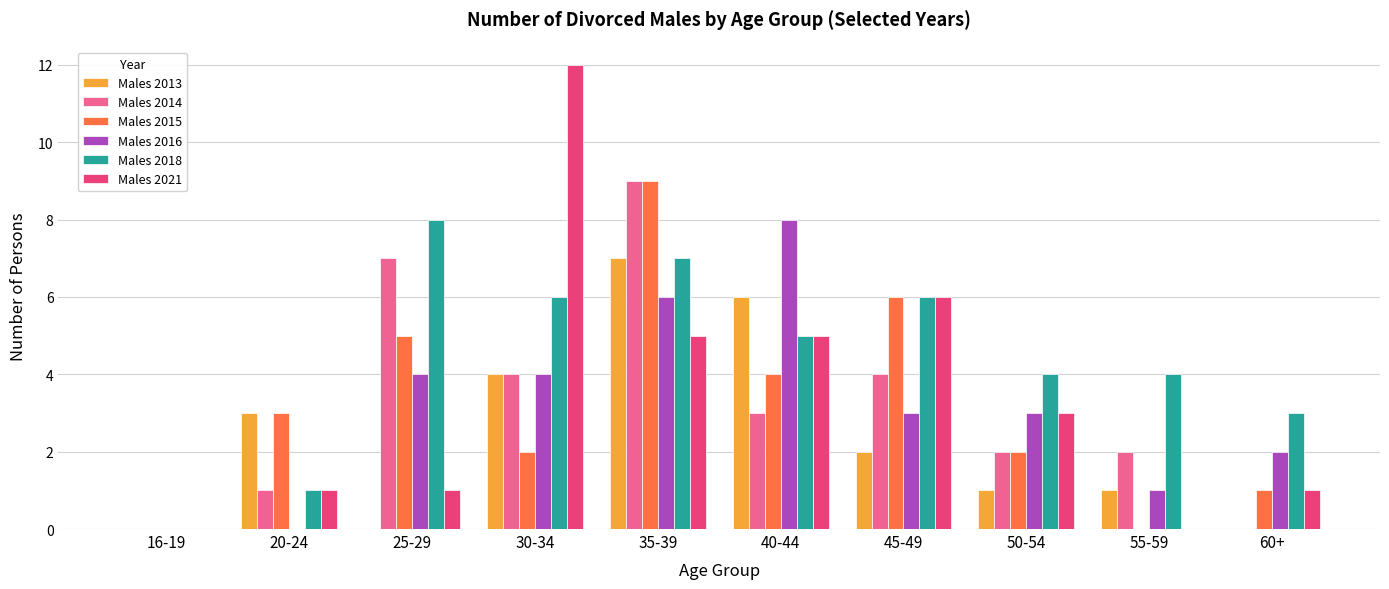

Does the chart contain stacked bars?

No